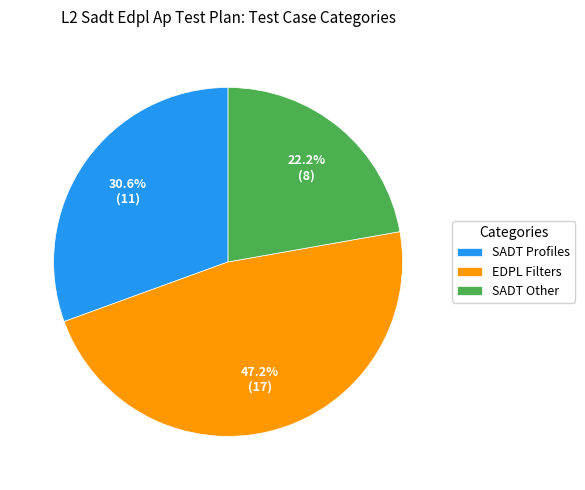

To the nearest percent, what percentage of the pie is EDPL Filters?

47%